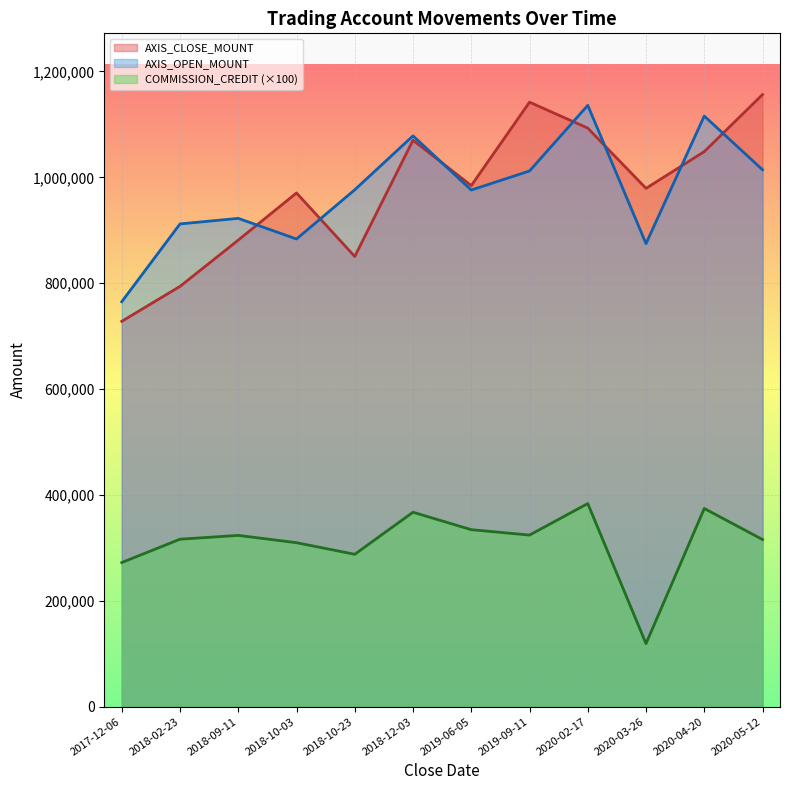

True or false: COMMISSION_CREDIT and AXIS_OPEN_MOUNT cross at least once.

False